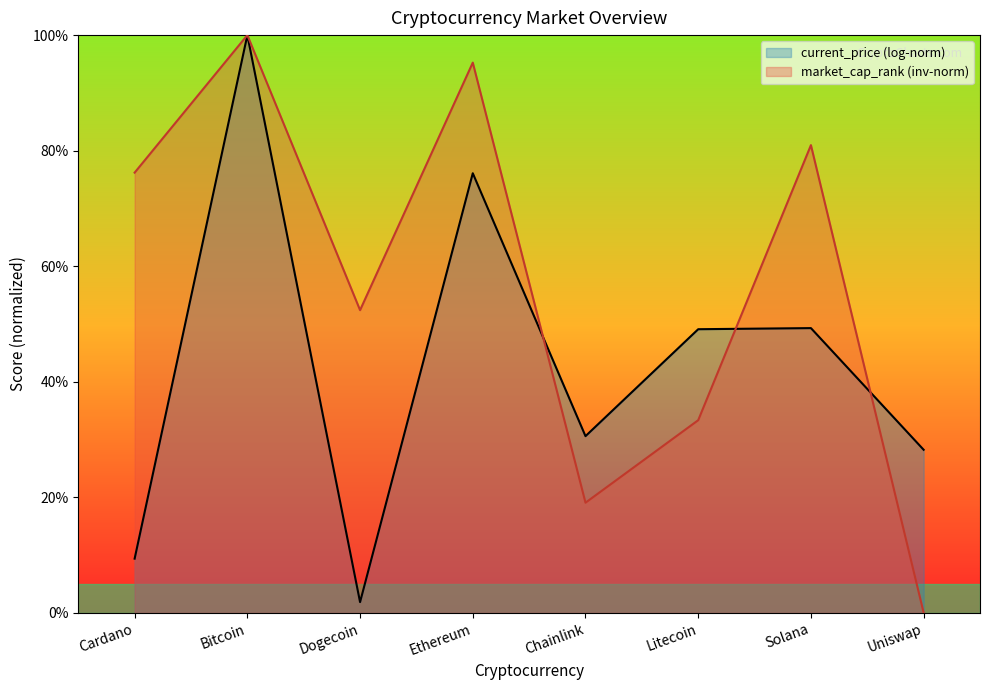

Between Dogecoin and Litecoin, which series saw the biggest shift?

current_price (log-norm)